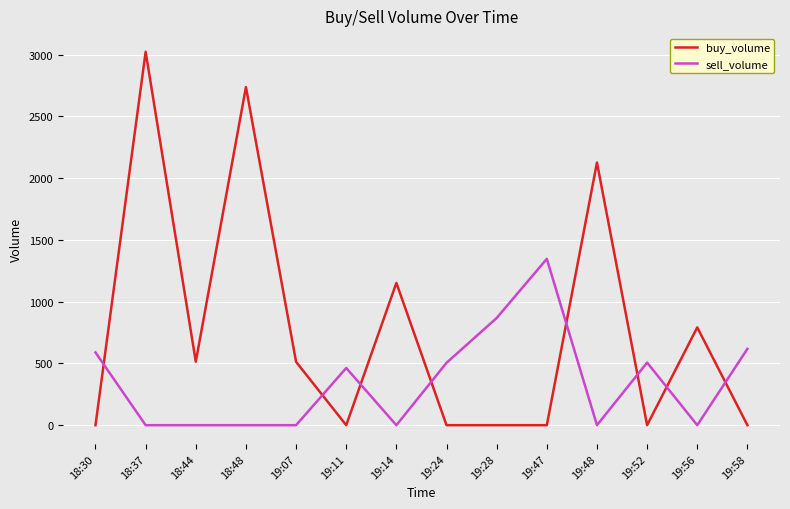

At which category is the sum across all series the highest?

18:37